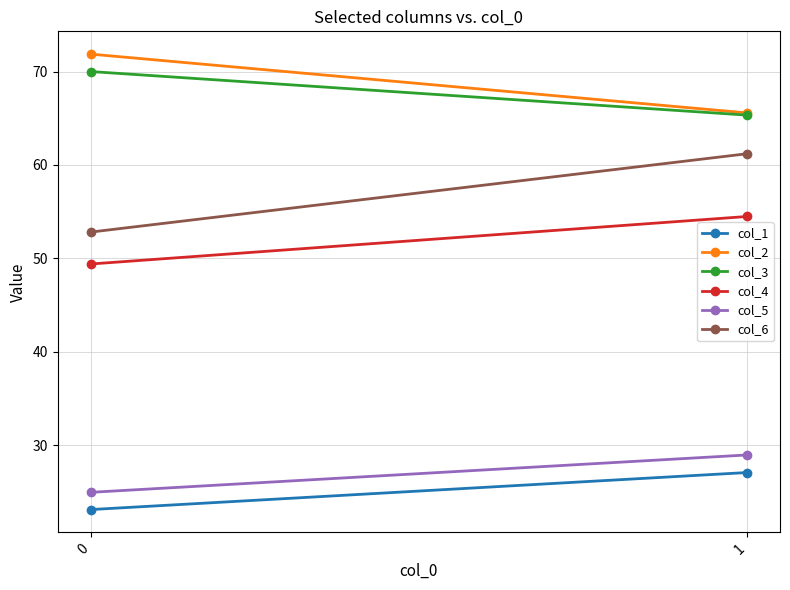

Rank the categories by col_6 value from lowest to highest.

0, 1